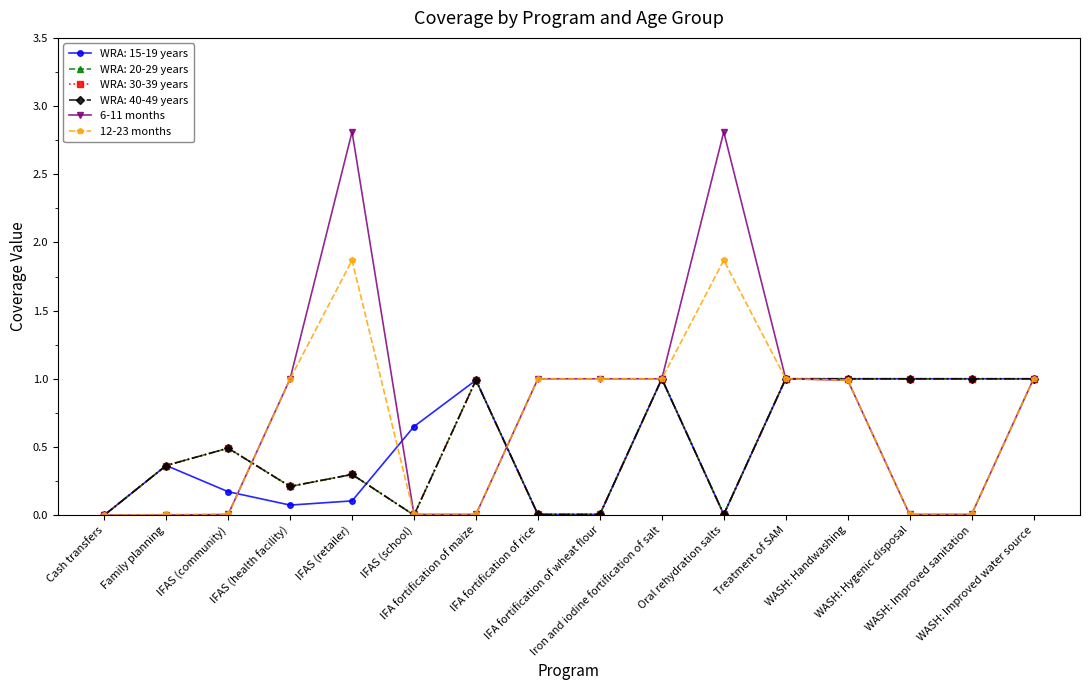

Does the chart have visible grid lines?

No